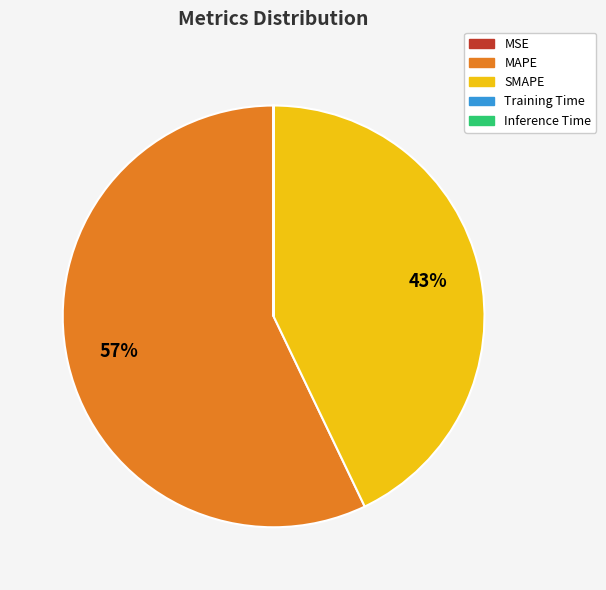

To the nearest percent, what is the difference between the largest and smallest slice percentages?

57%